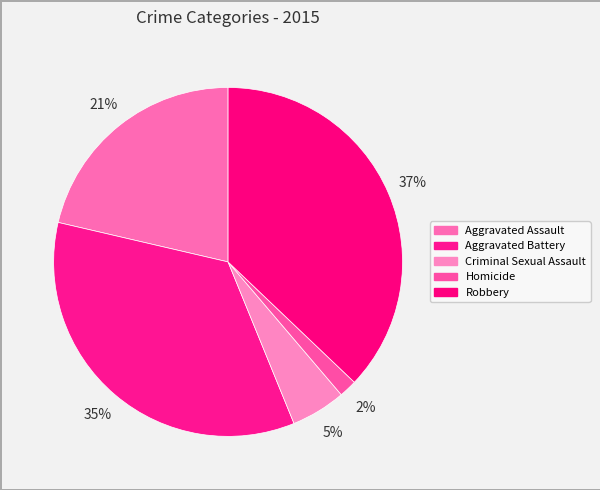

Count the number of slices in the pie.

5